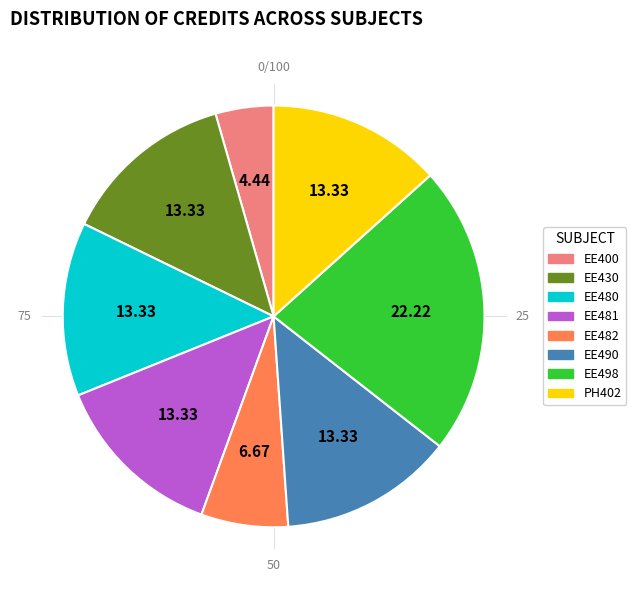

Count the number of slices in the pie.

8